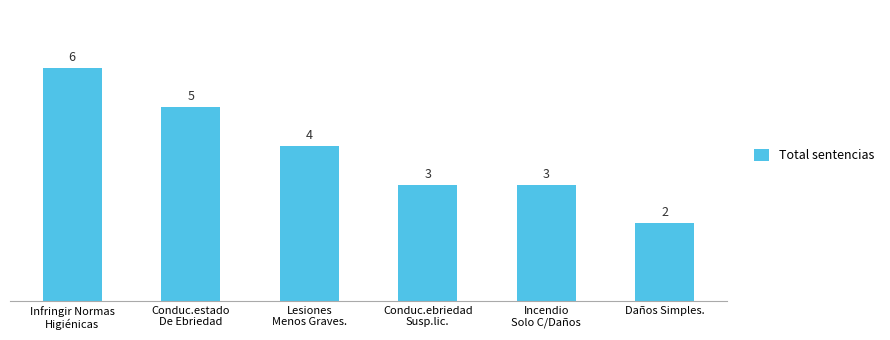

What is the greatest value displayed?

6